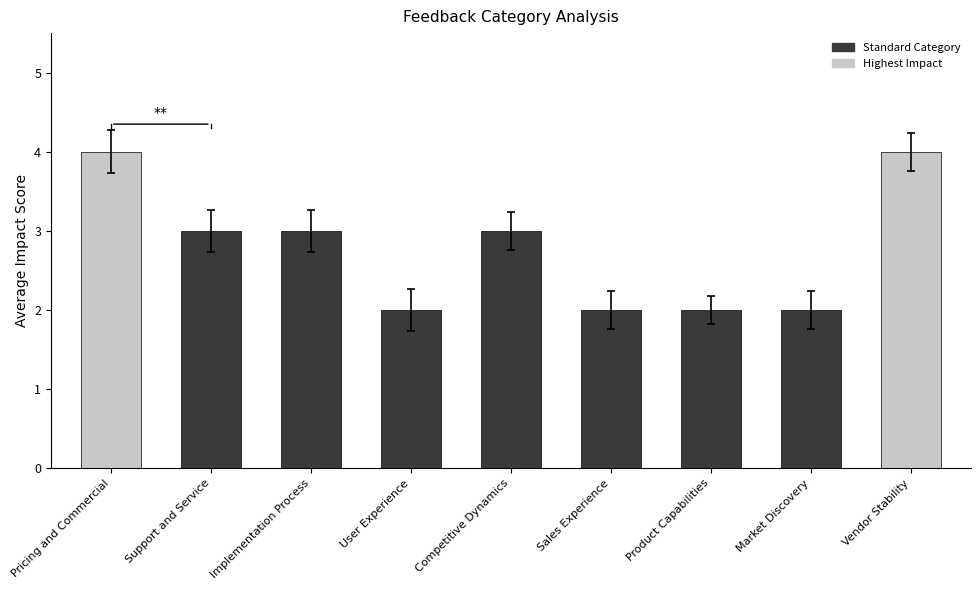

What is the difference between the second highest and minimum values?

2